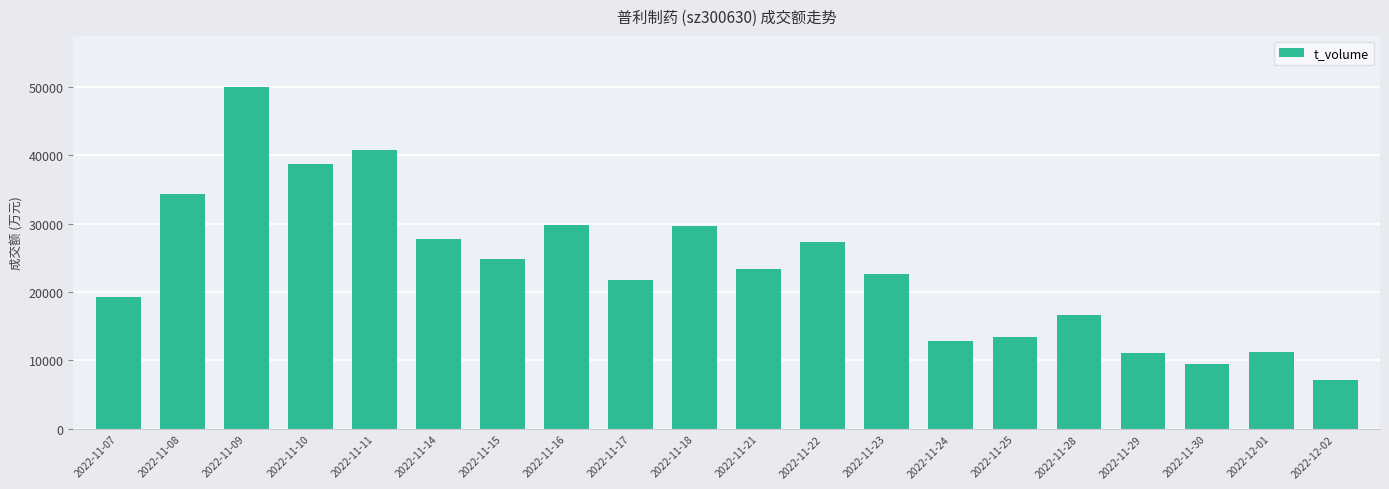

Are the bars horizontal?

No